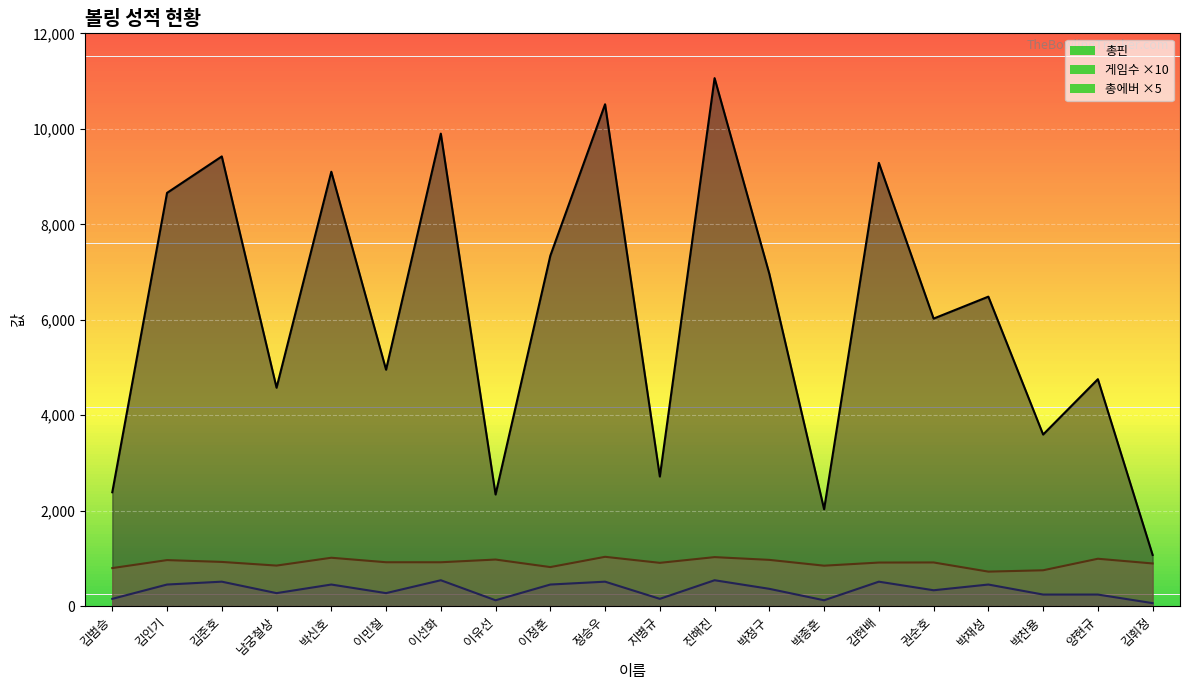

True or false: 게임수 has a value of 55.2 at 김범승.

False